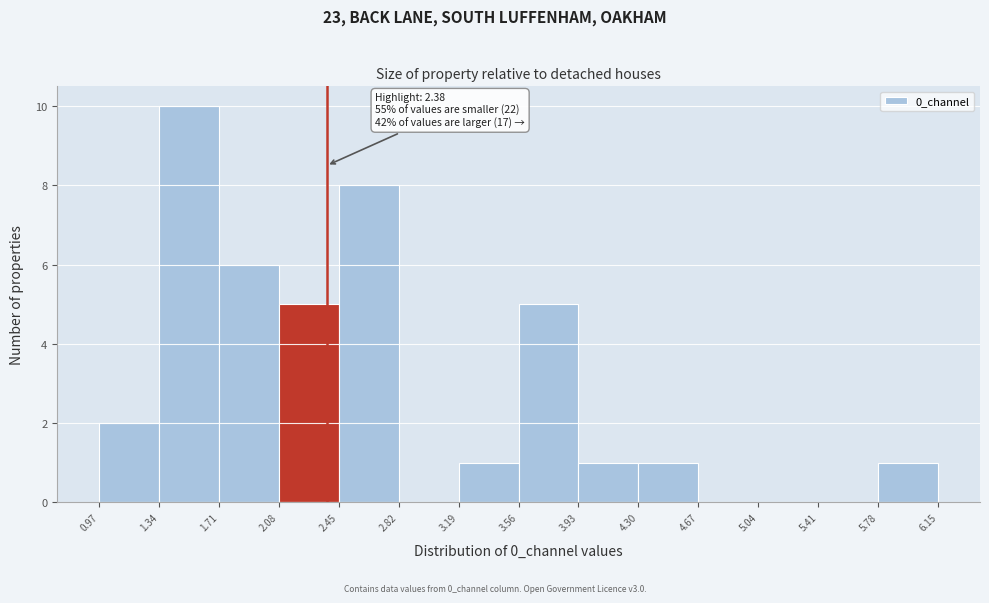

Which range on the x-axis has the tallest bar?

1.34 to 1.71